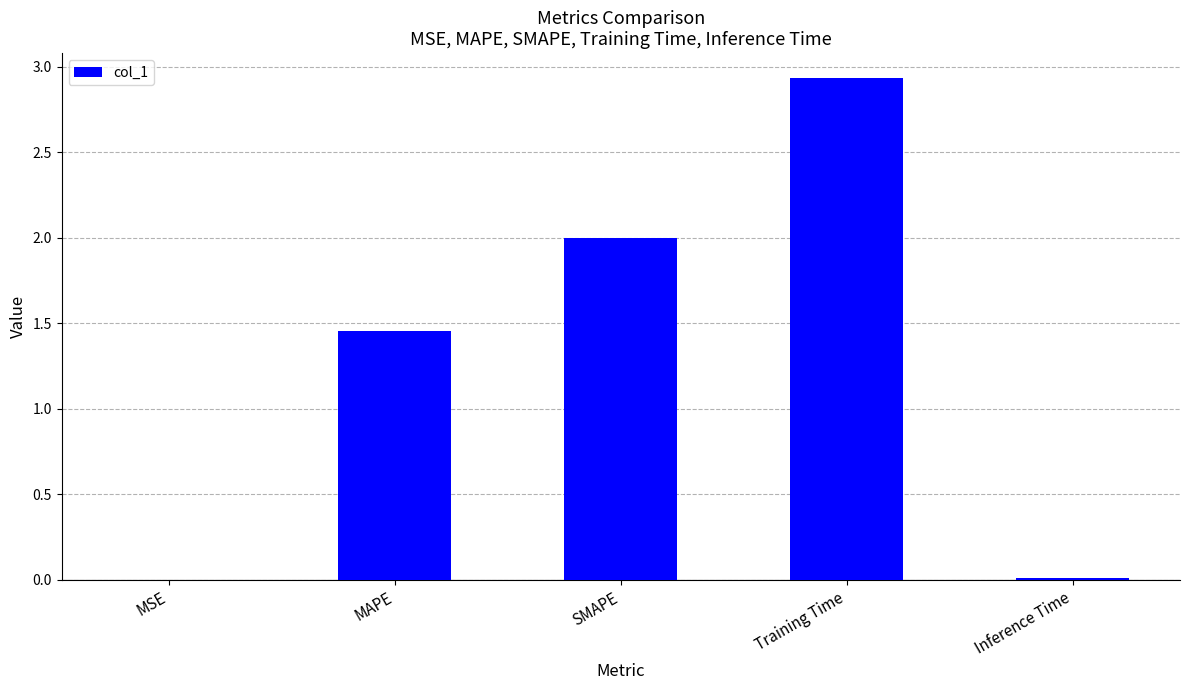

Is it true that the value at SMAPE is 2.0?

True